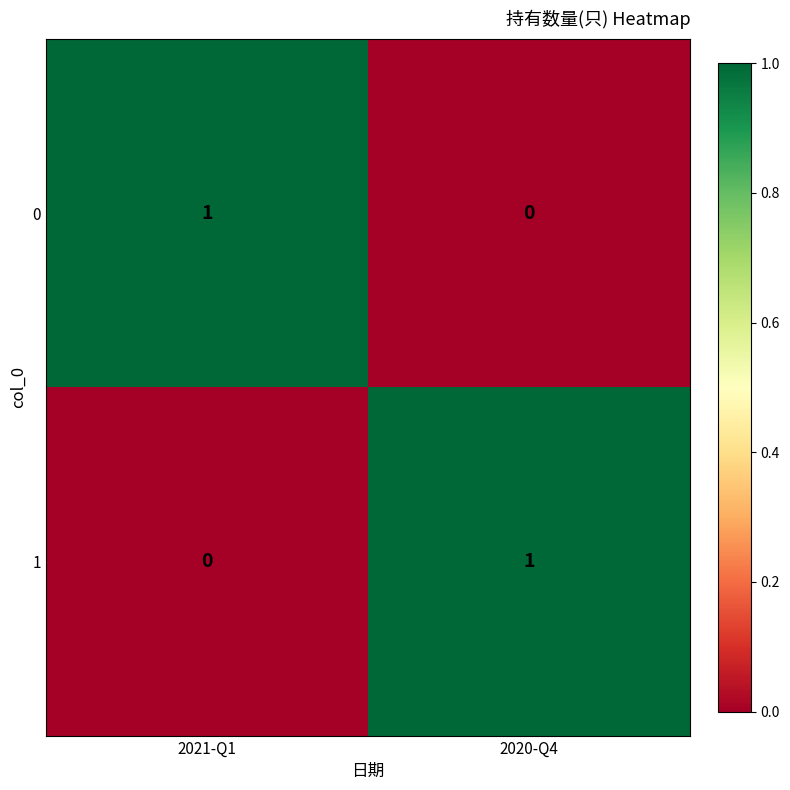

Which category has the highest value in the 0 series?

2021-Q1